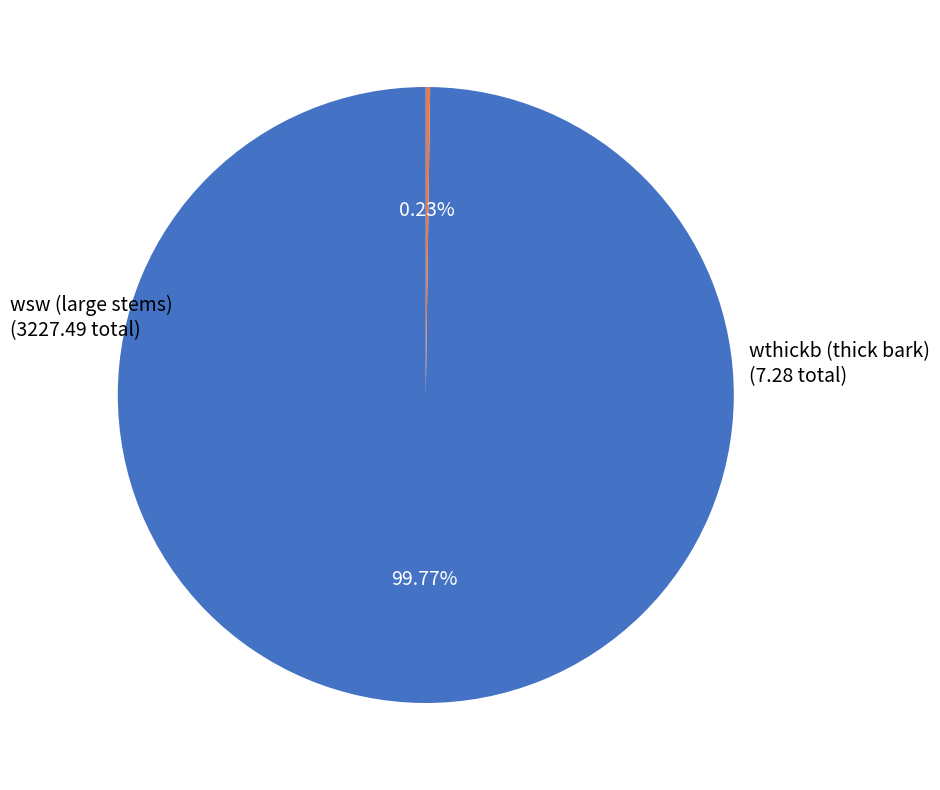

Which category accounts for the majority?

wsw (large stems)